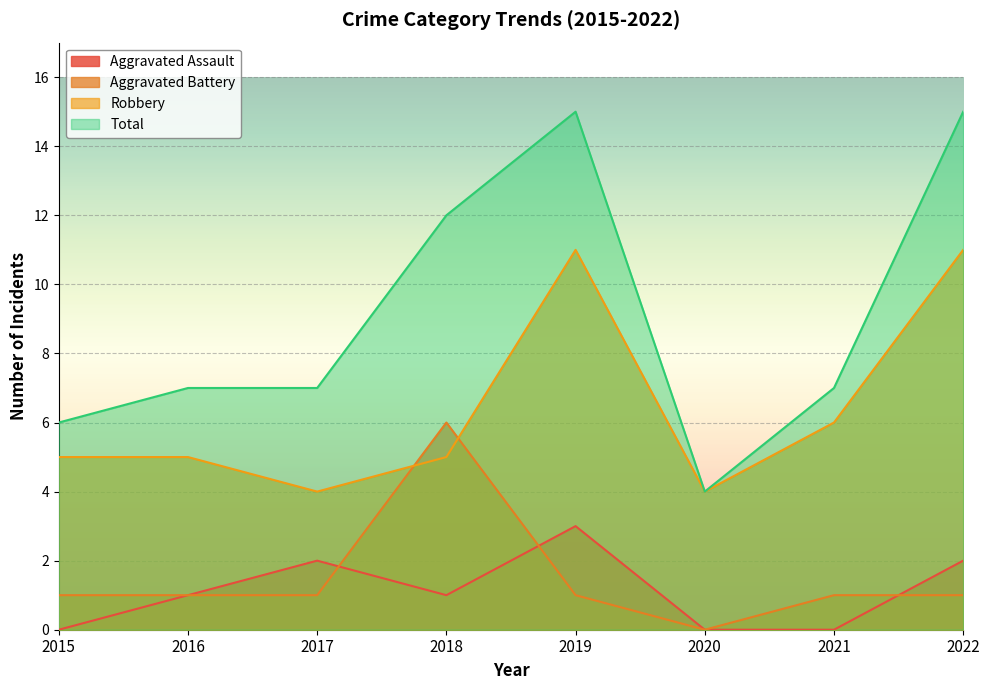

Reading left to right, what are all the values shown in this chart?

Aggravated Assault: 2015=0	2016=1	2017=2	2018=1	2019=3	2020=0	2021=0	2022=2
Aggravated Battery: 2015=1	2016=1	2017=1	2018=6	2019=1	2020=0	2021=1	2022=1
Robbery: 2015=5	2016=5	2017=4	2018=5	2019=11	2020=4	2021=6	2022=11
Total: 2015=6	2016=7	2017=7	2018=12	2019=15	2020=4	2021=7	2022=15